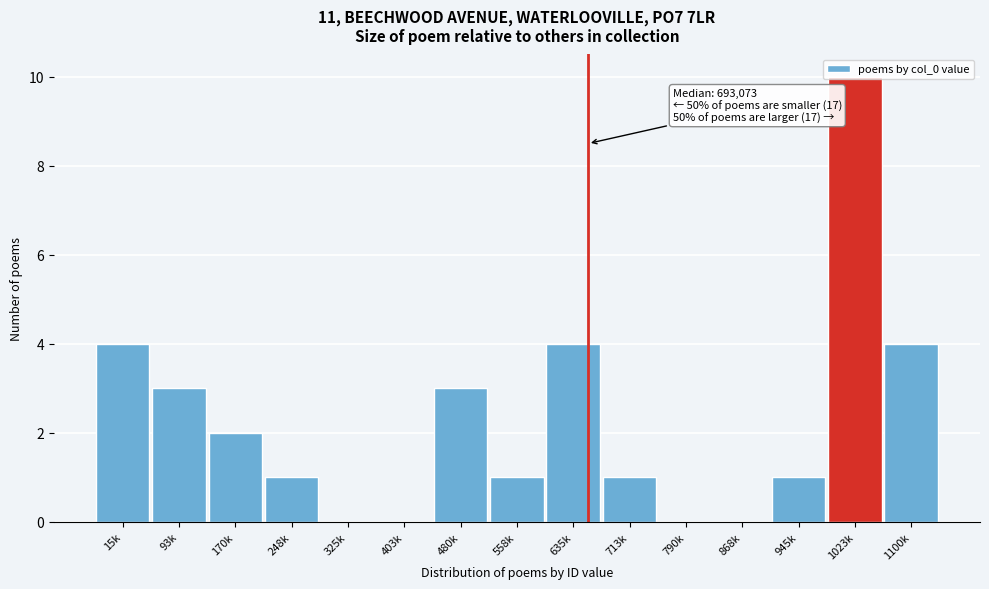

Between 325k and 15k, which is larger?

15k